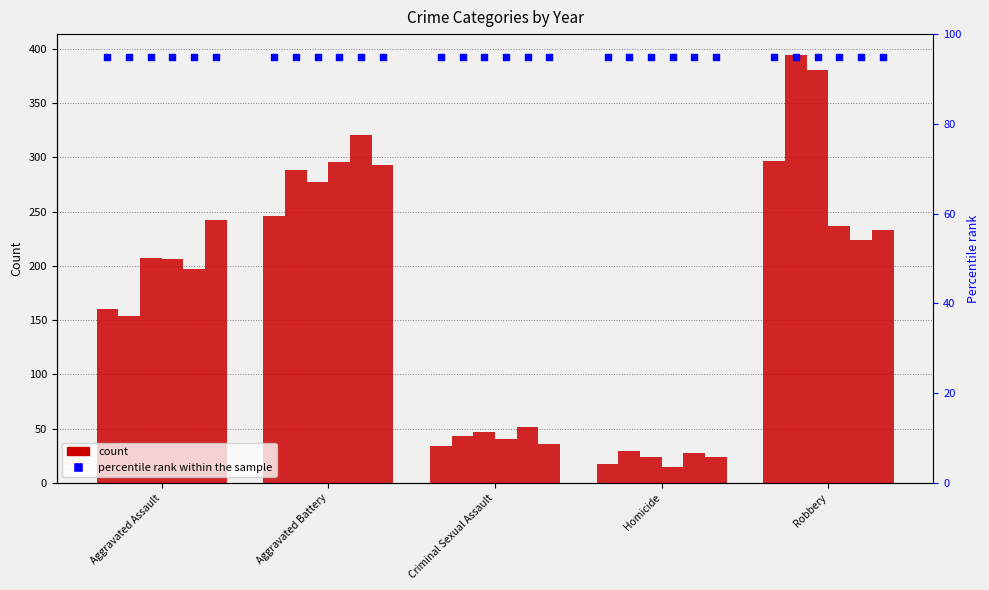

At how many categories does at least one series exceed 97?

3